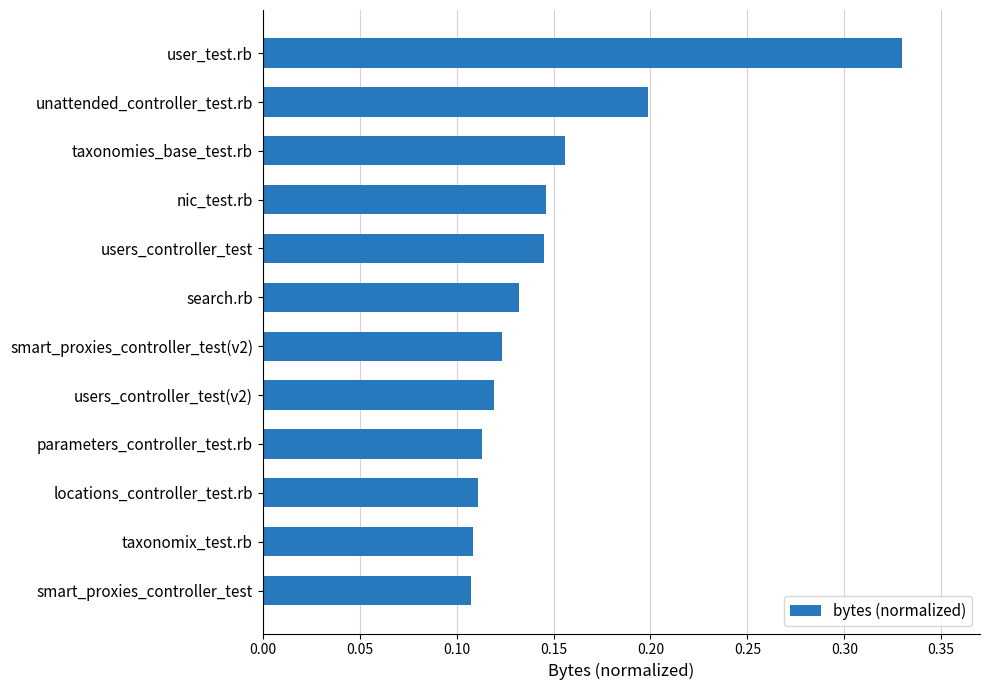

Which label corresponds to the largest value in the chart?

user_test.rb